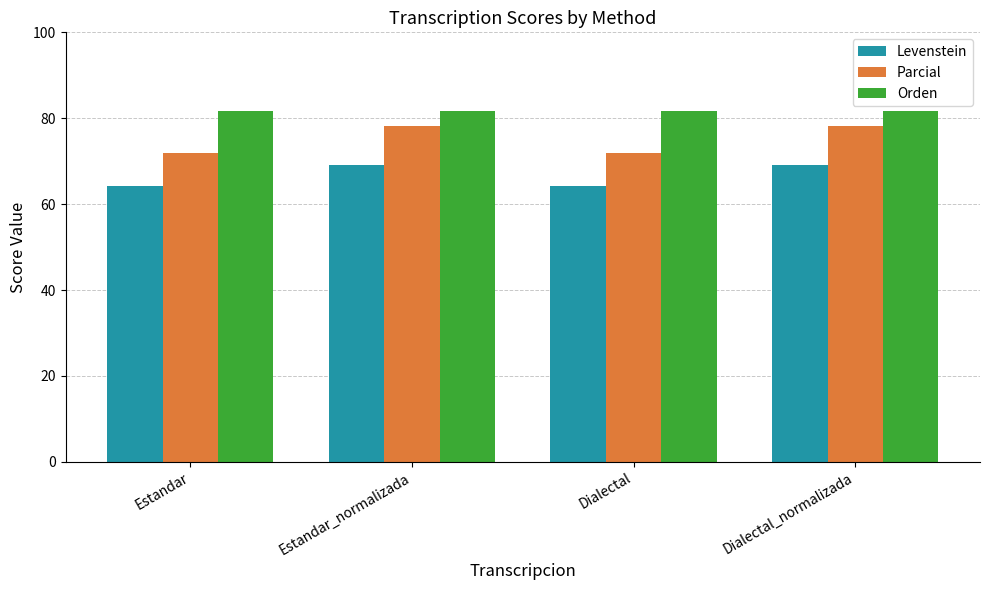

How many bars are there in total?

12